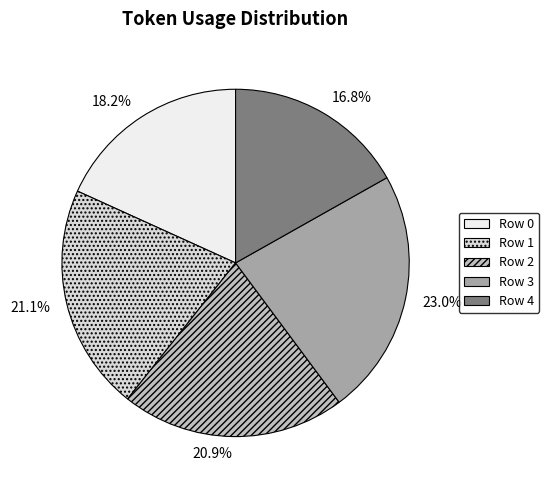

Which has a higher value, 23.0% or 18.2%?

23.0%